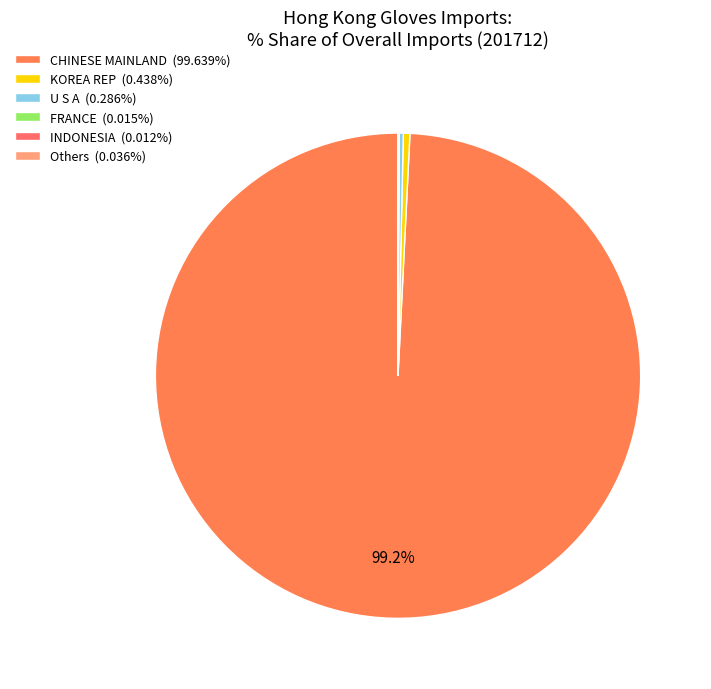

Is there a majority slice in this chart?

Yes